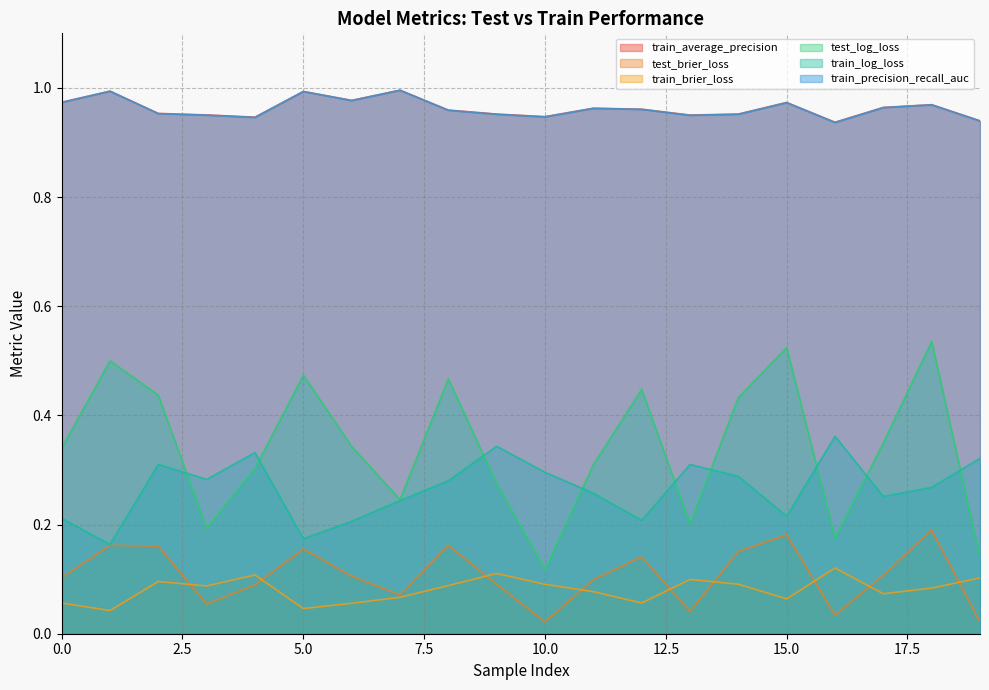

True or false: test_brier_loss and test_log_loss intersect in this chart.

False